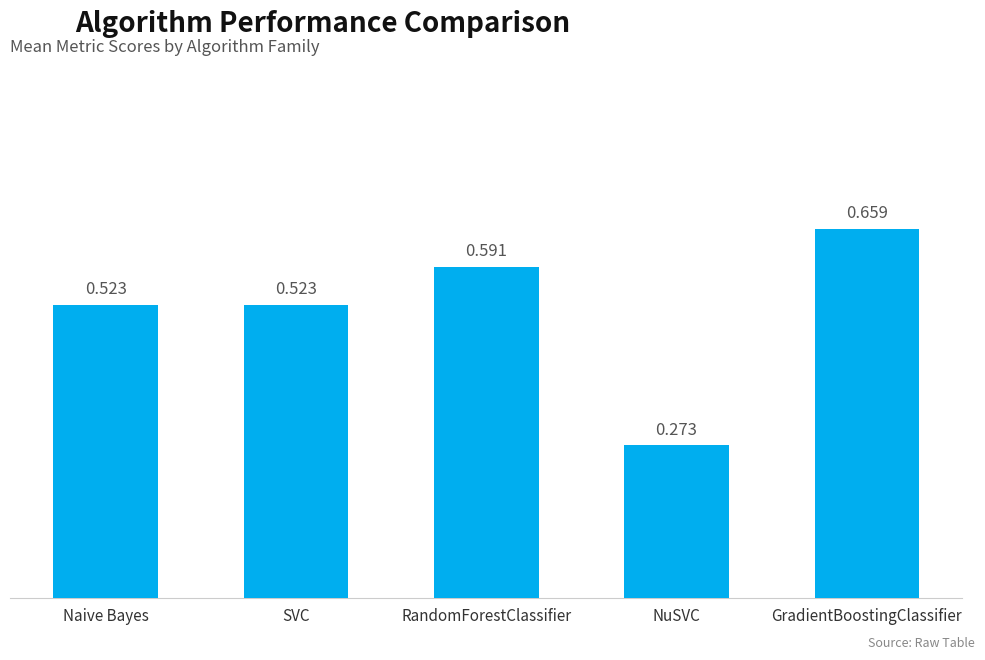

What is the label of the 4th bar from the right?

SVC